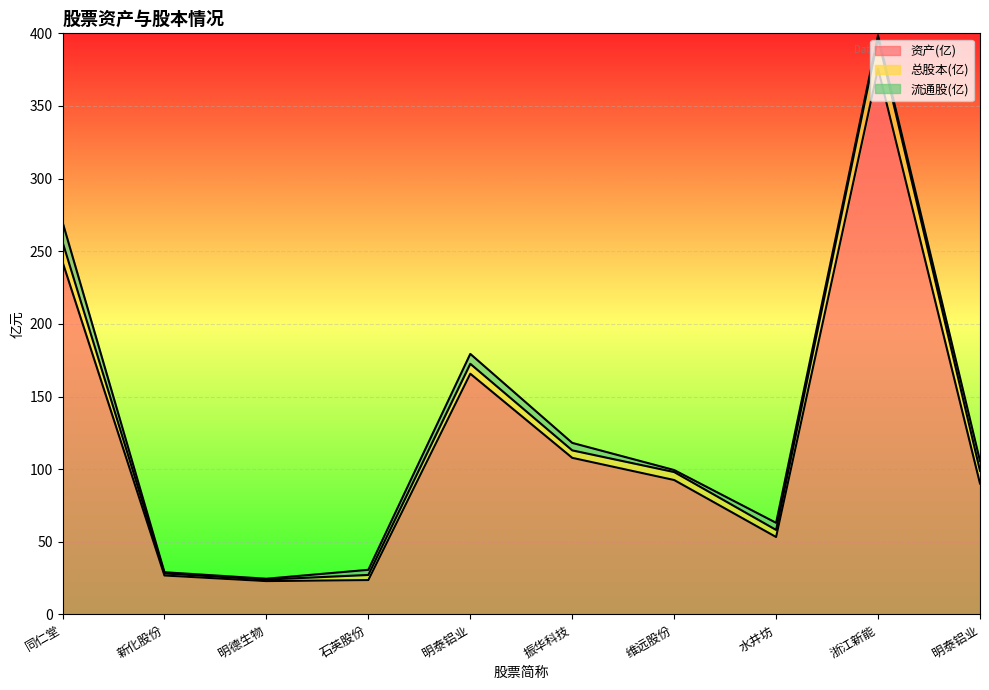

What is the value of the 总股本(亿) point at the 5th from the left?

6.8